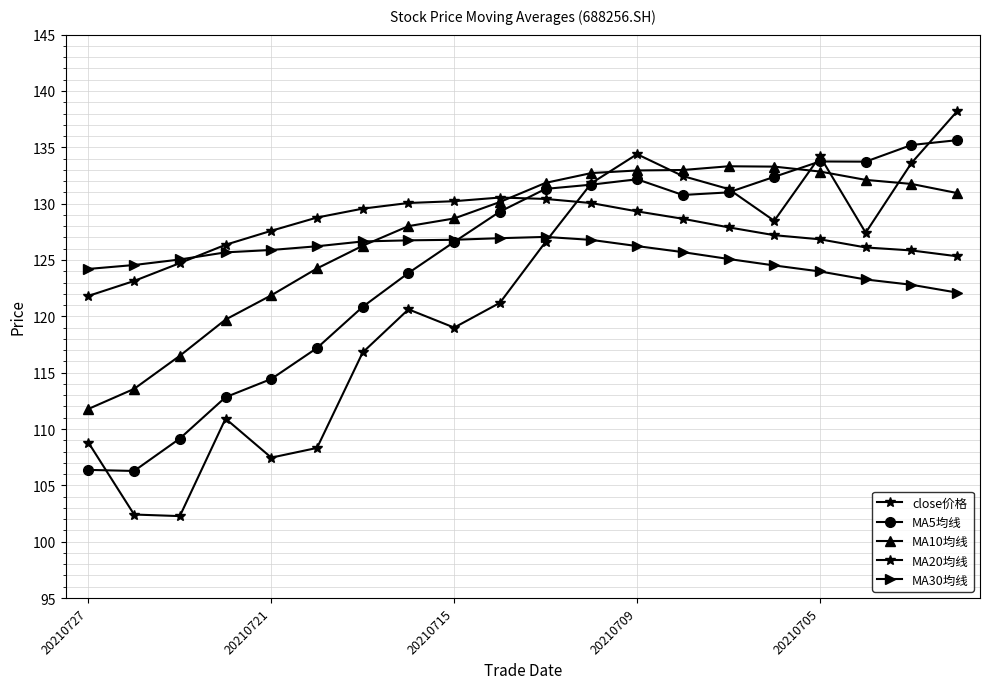

Count the number of data series in this chart.

5